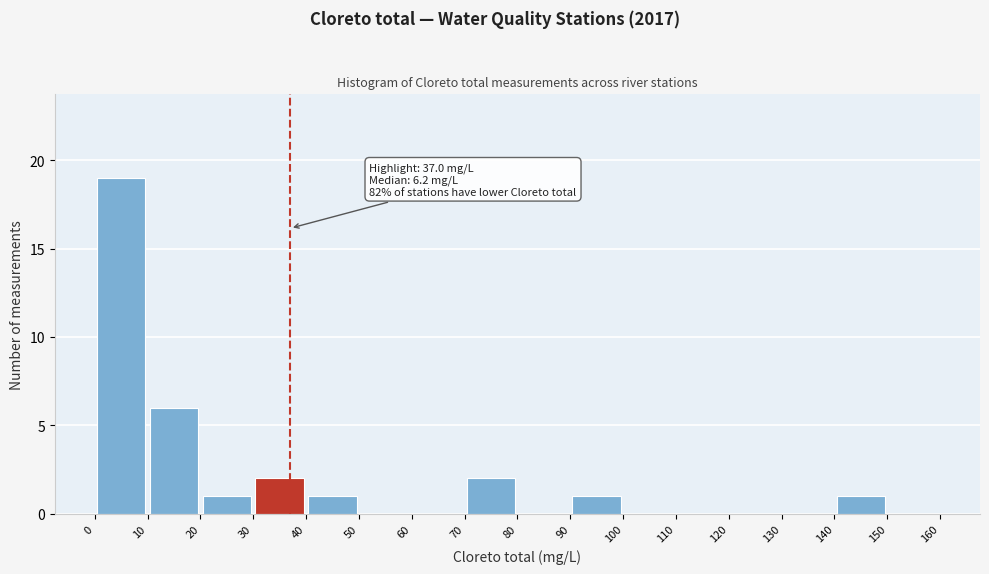

Which range on the x-axis has the tallest bar?

0 to 10